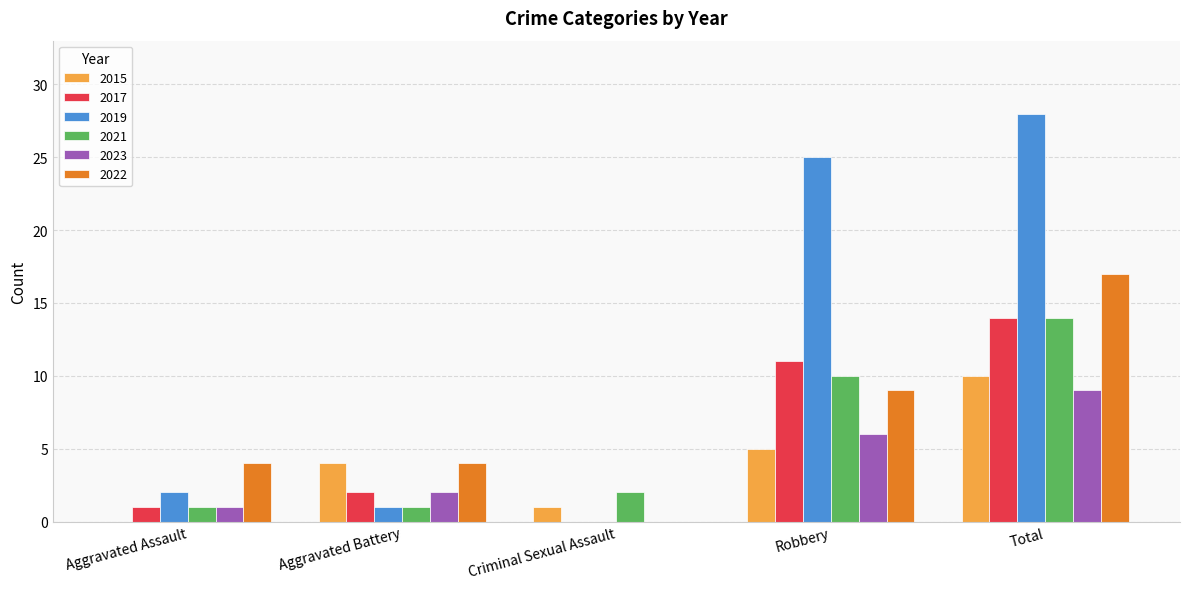

What is the average value of the 2023 series?

4